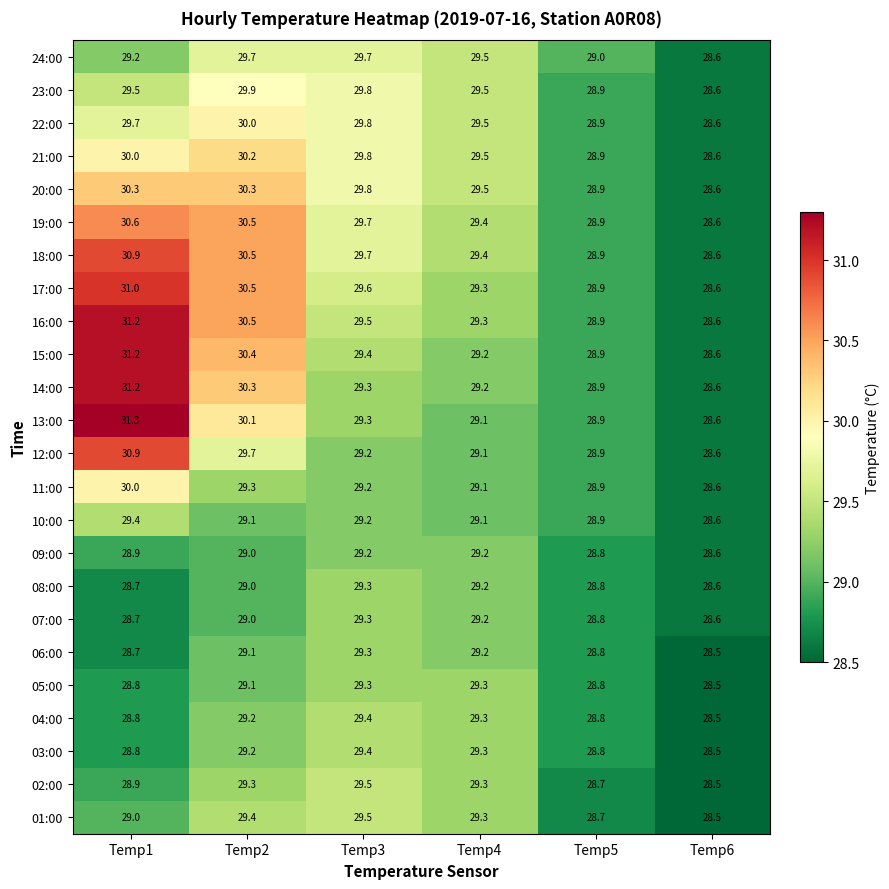

At which category is the sum across all series the highest?

Temp1